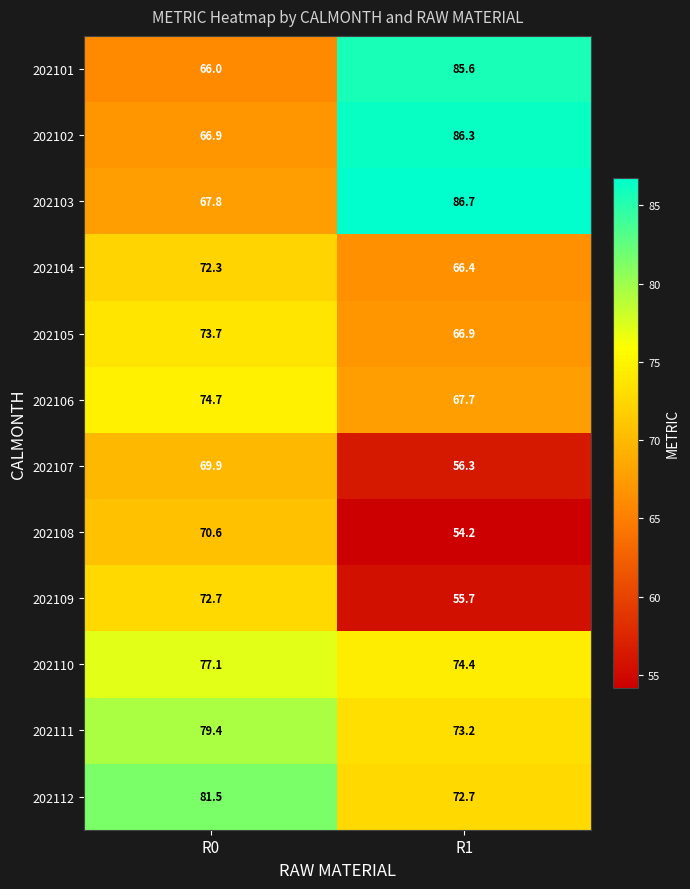

What is the average value of the 202111 series?

76.3